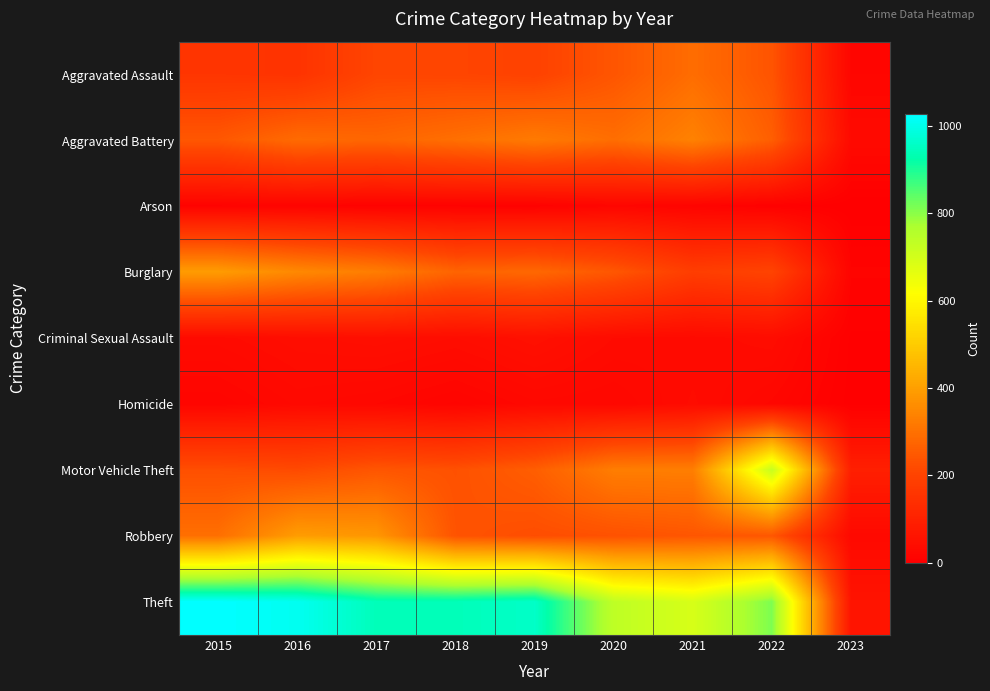

At which category is the sum across all series the highest?

2022